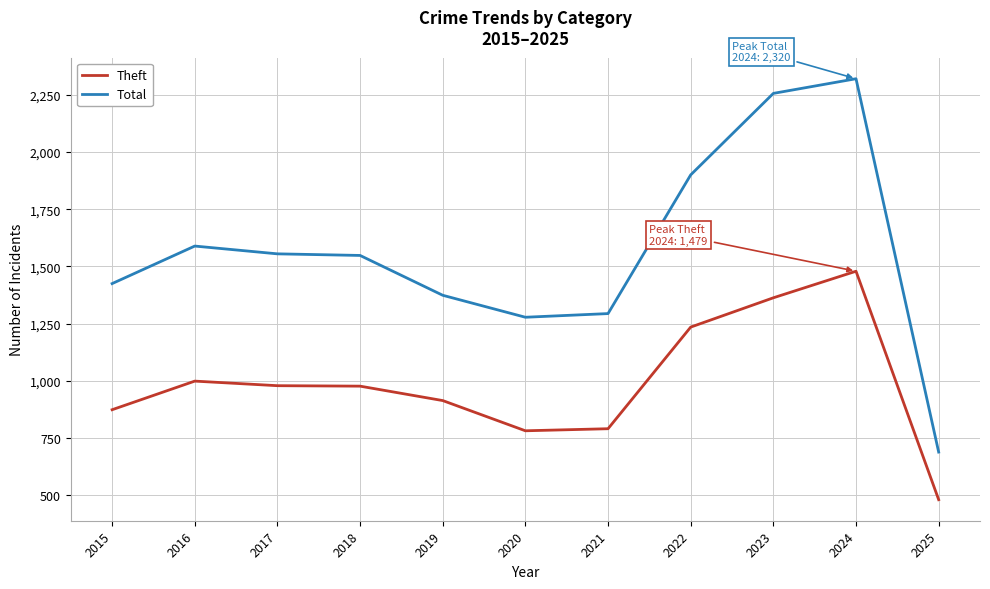

Does the chart display data point markers on the line(s)?

No